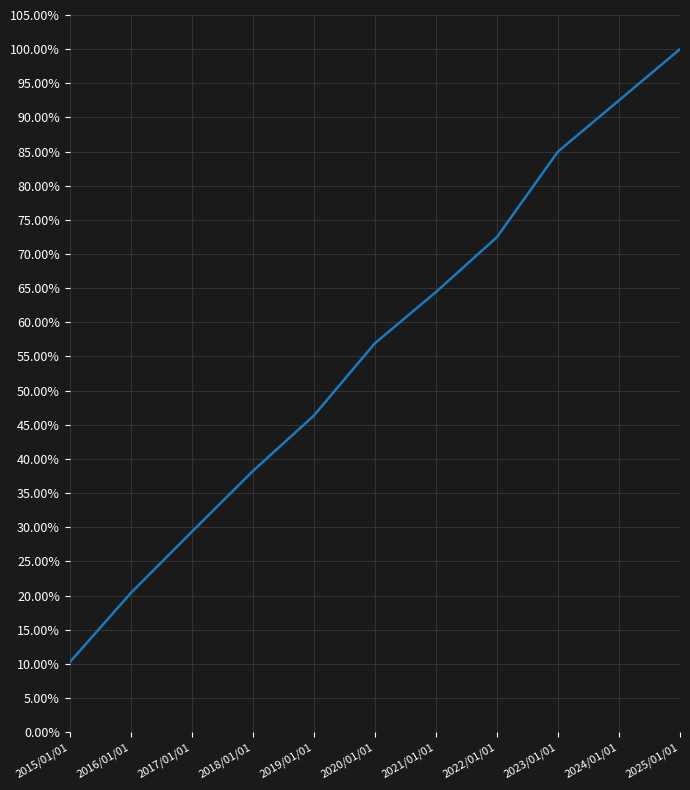

Is this an area chart (filled region under the line)?

No